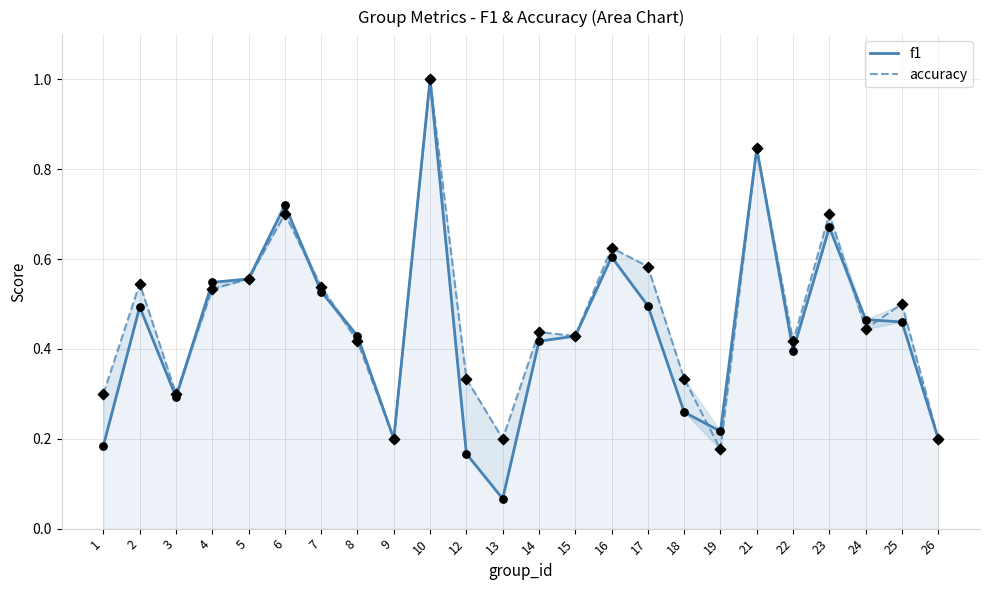

At how many categories does at least one series exceed 0?

24